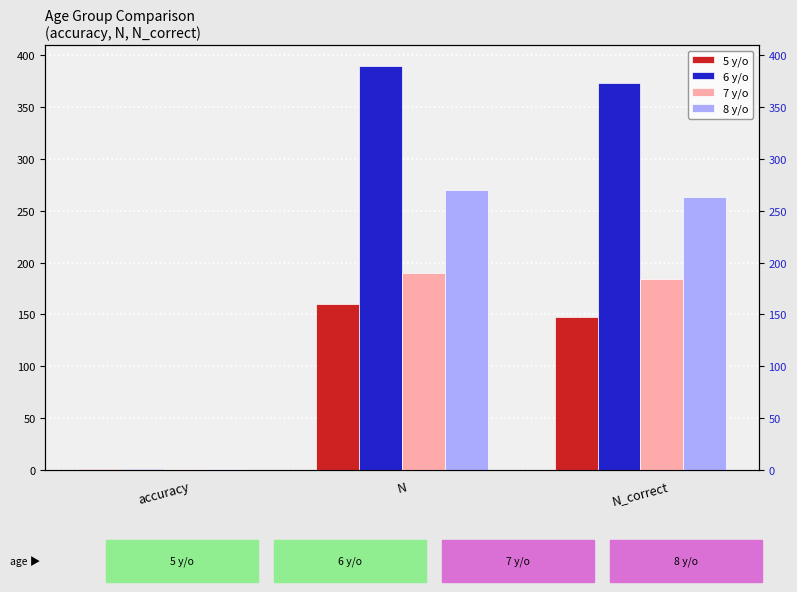

What is the difference between the 5 y/o values at N and N_correct?

13.0